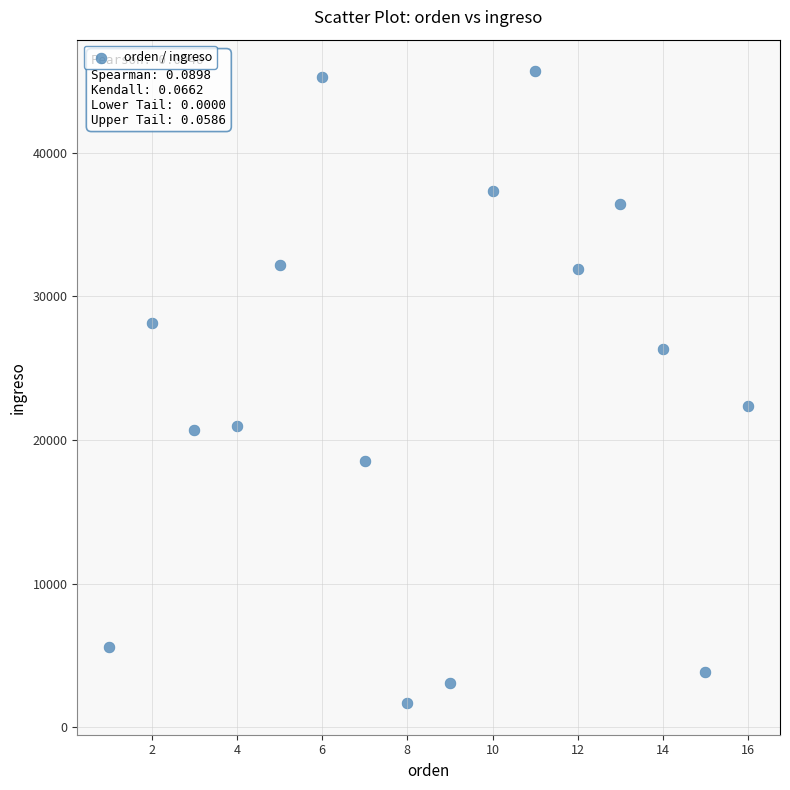

What Y value in the scatter plot is closest to 23679?

22387.3